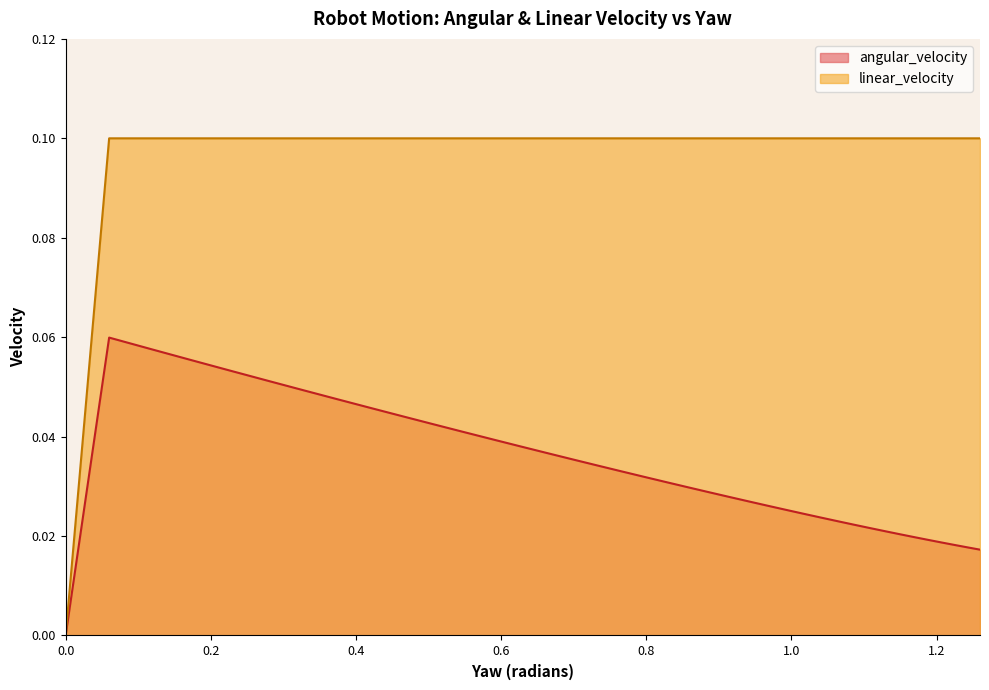

In angular_velocity, how many points are higher than both neighbors (excluding endpoints)?

1